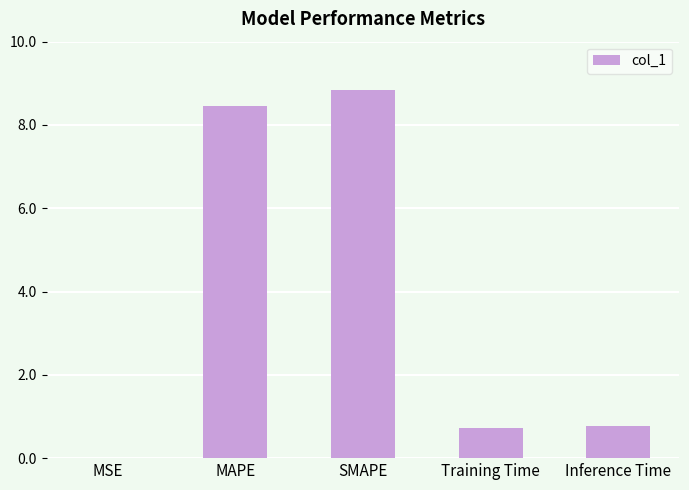

What value does the data have at Training Time?

0.7